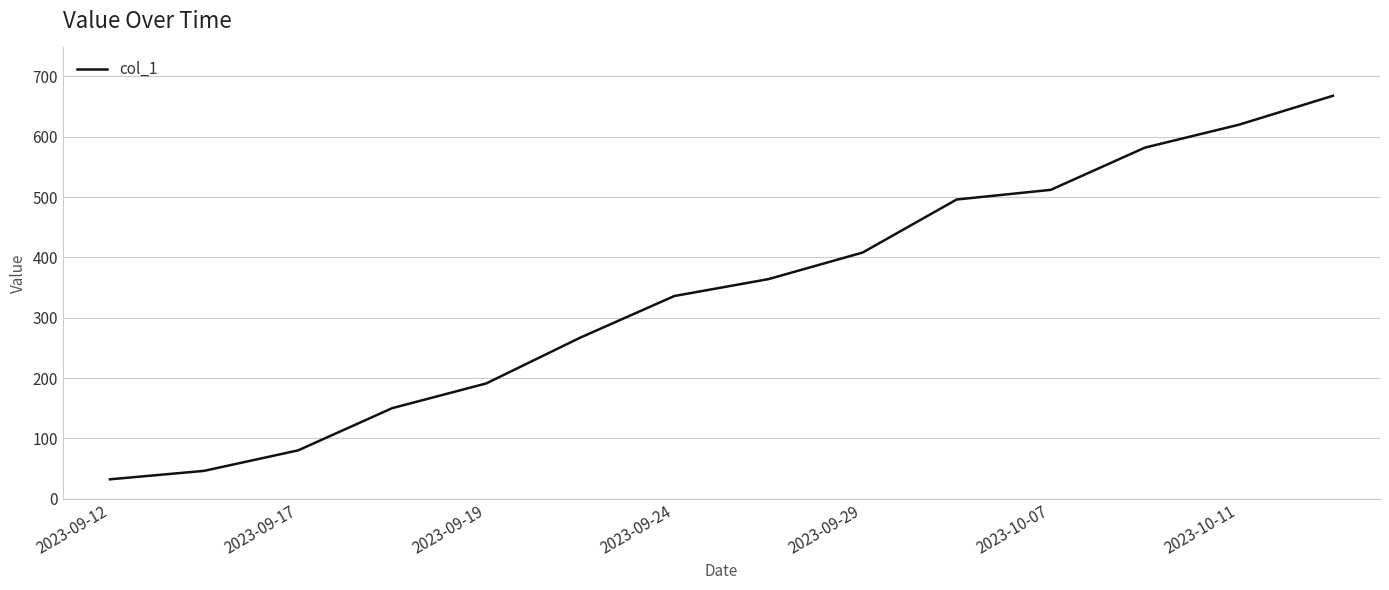

How many categories are shown in the chart?

14